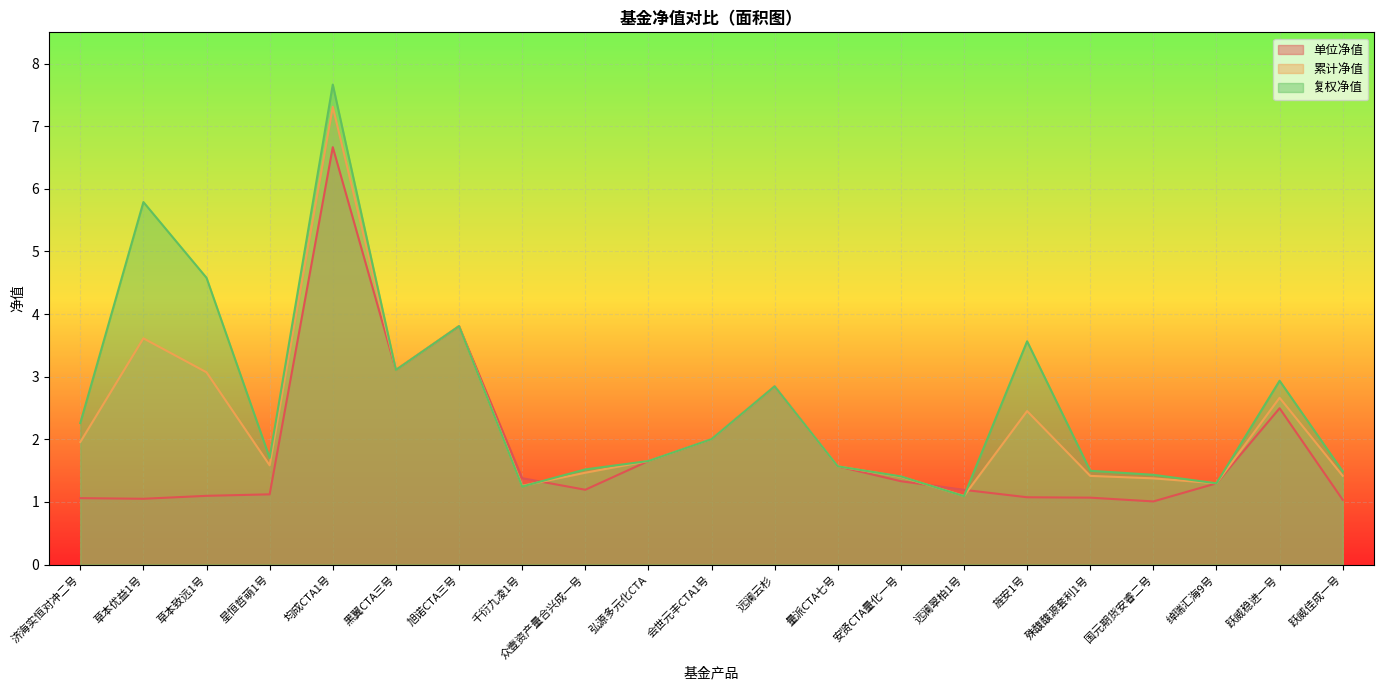

At which label does 累计净值 reach its peak?

均成CTA1号